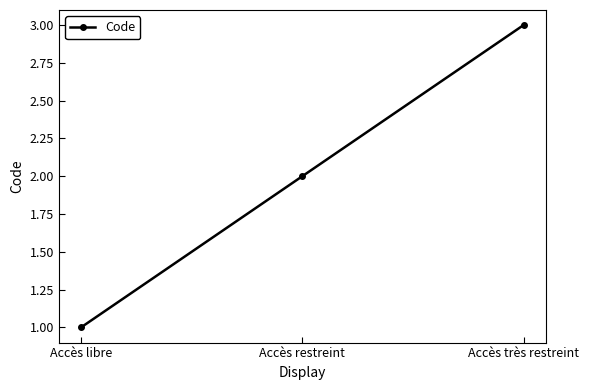

Between Accès très restreint and Accès restreint, which is larger?

Accès très restreint